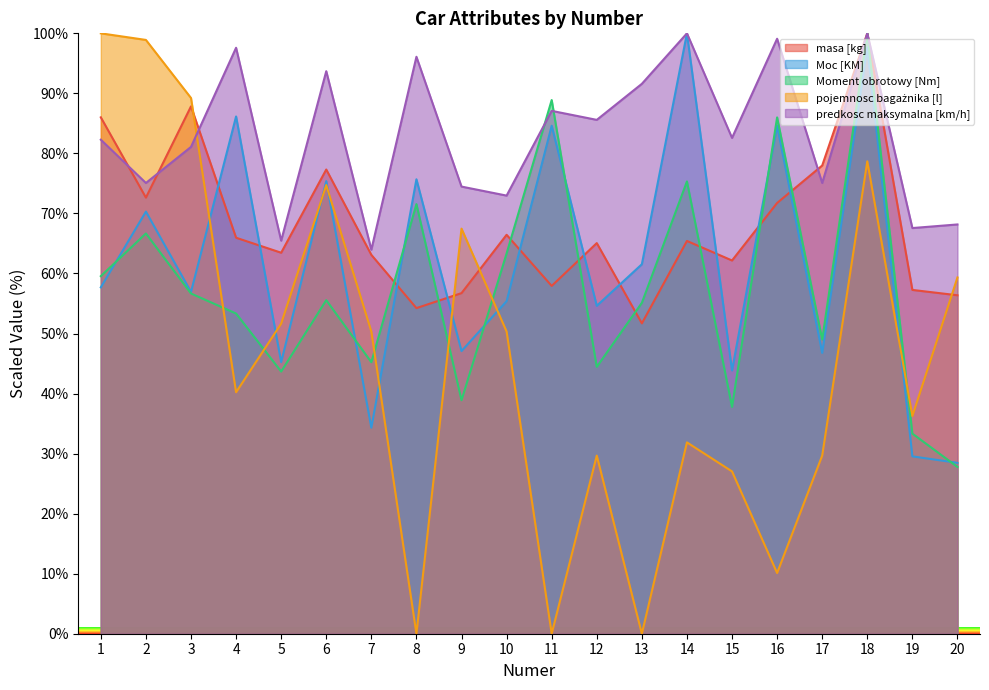

Between which two adjacent categories do masa [kg] and pojemnosc bagażnika [l] first intersect?

3 and 4